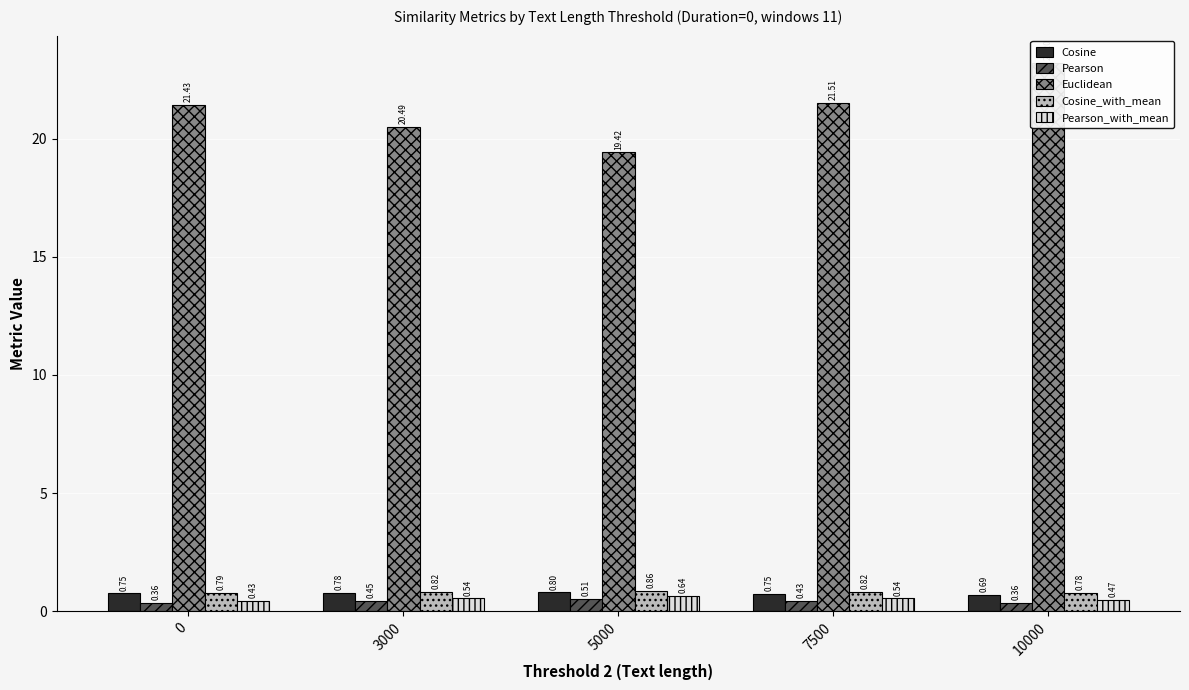

What is the difference between the maximum and second lowest values in the Cosine_with_mean series?

0.1